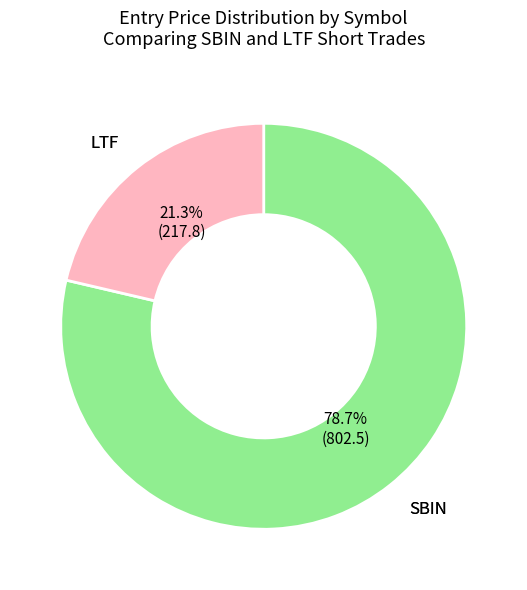

Do SBIN and LTF together represent more than half of the pie?

Yes